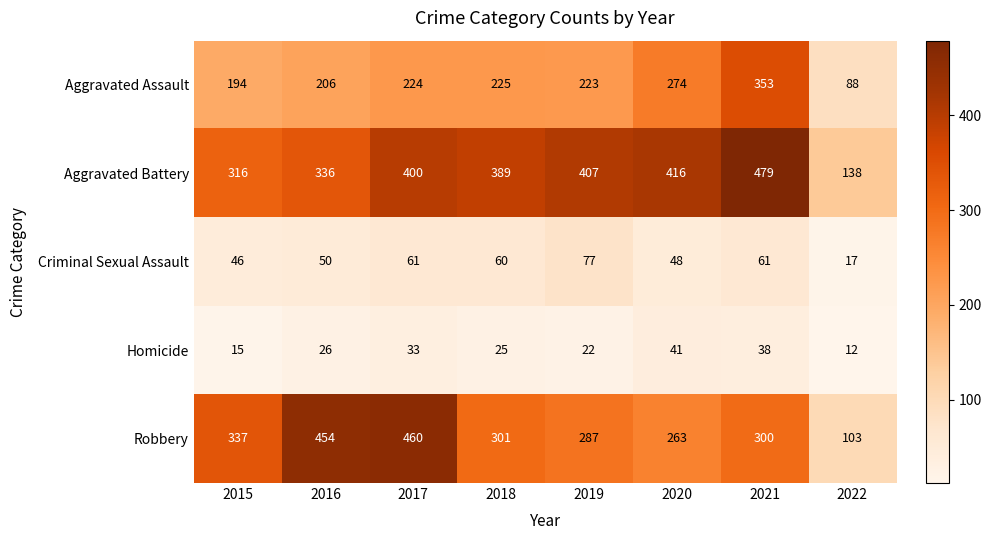

Count the number of data series in this chart.

5